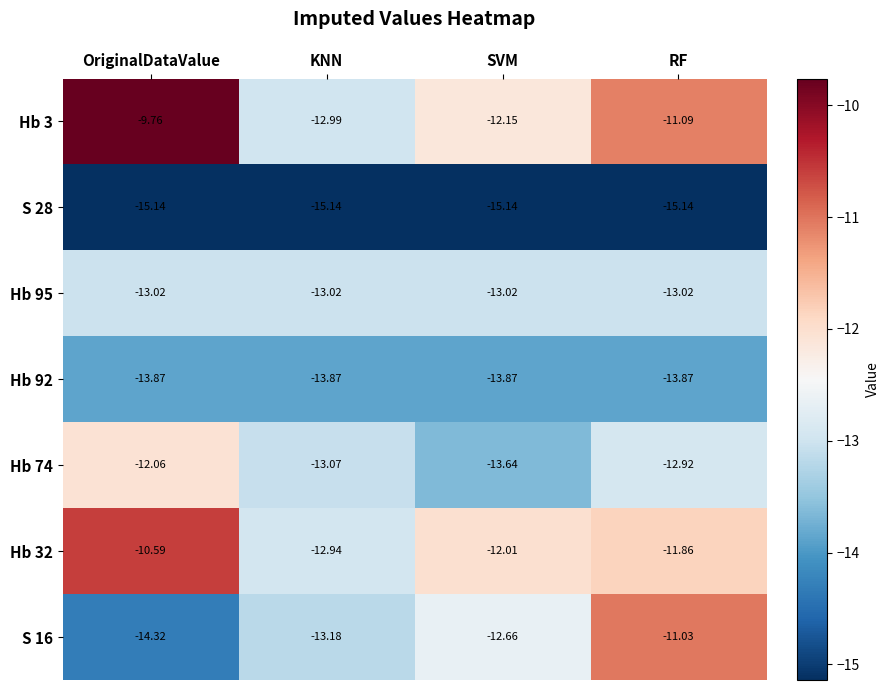

At which category is the sum across all series the highest?

OriginalDataValue